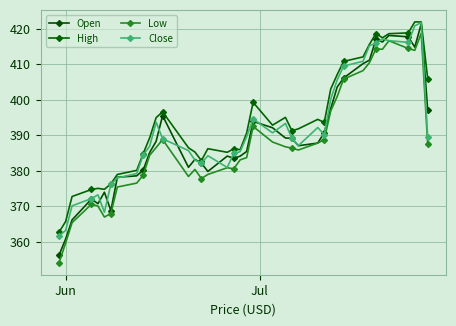

In Low, how many points are lower than both neighbors (excluding endpoints)?

7